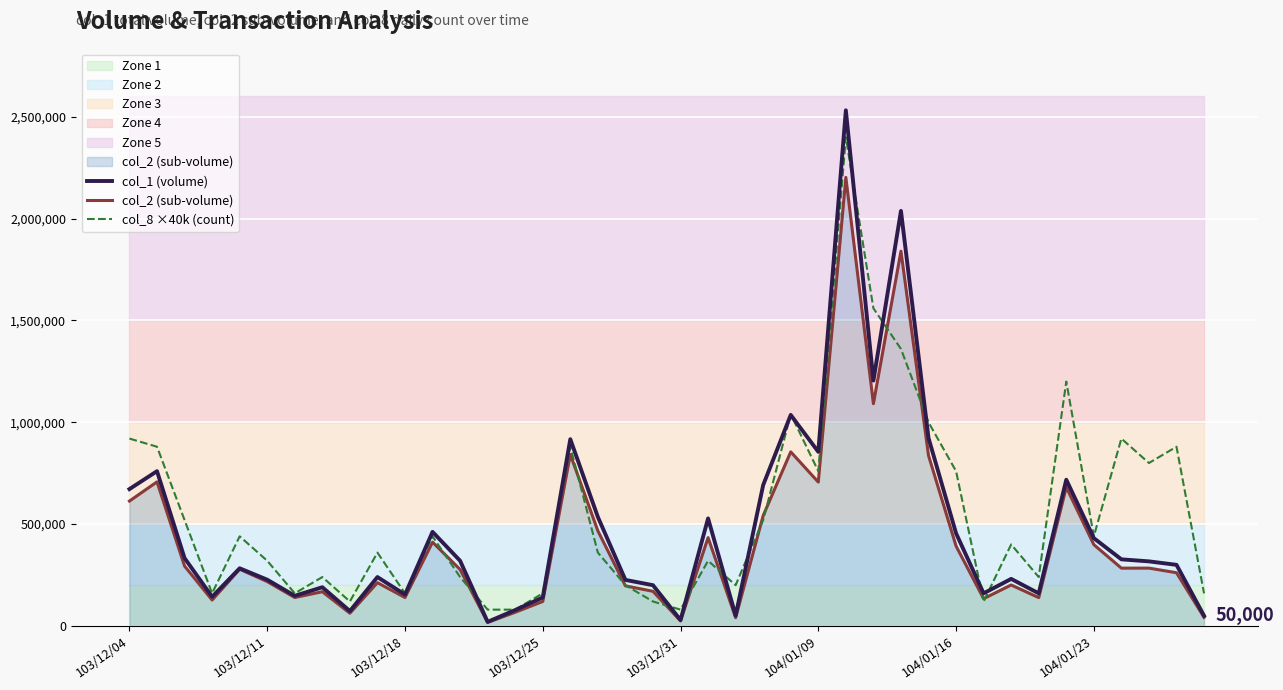

What position from the right is 8?

32